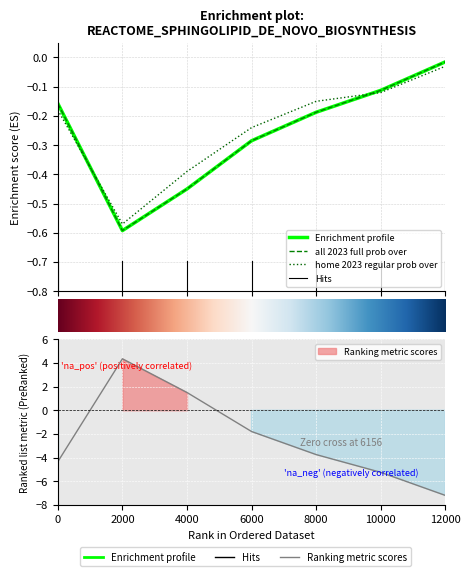

Which series has the largest total across all categories?

all 2023 full prob under